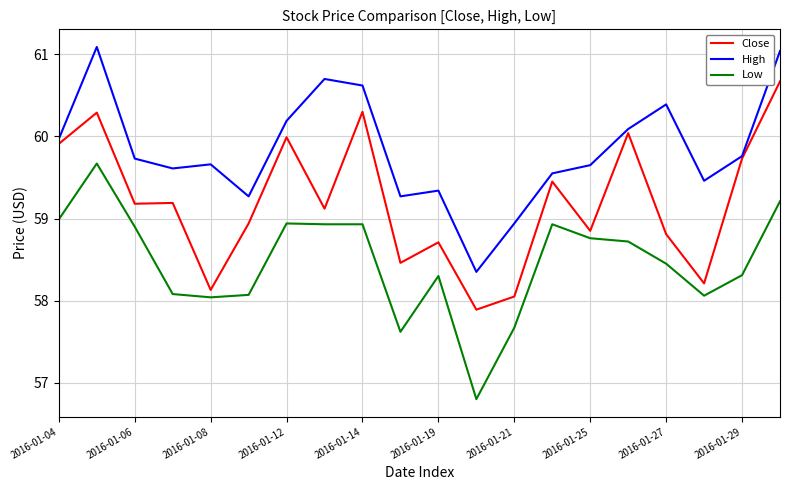

Which series has the largest total across all categories?

High